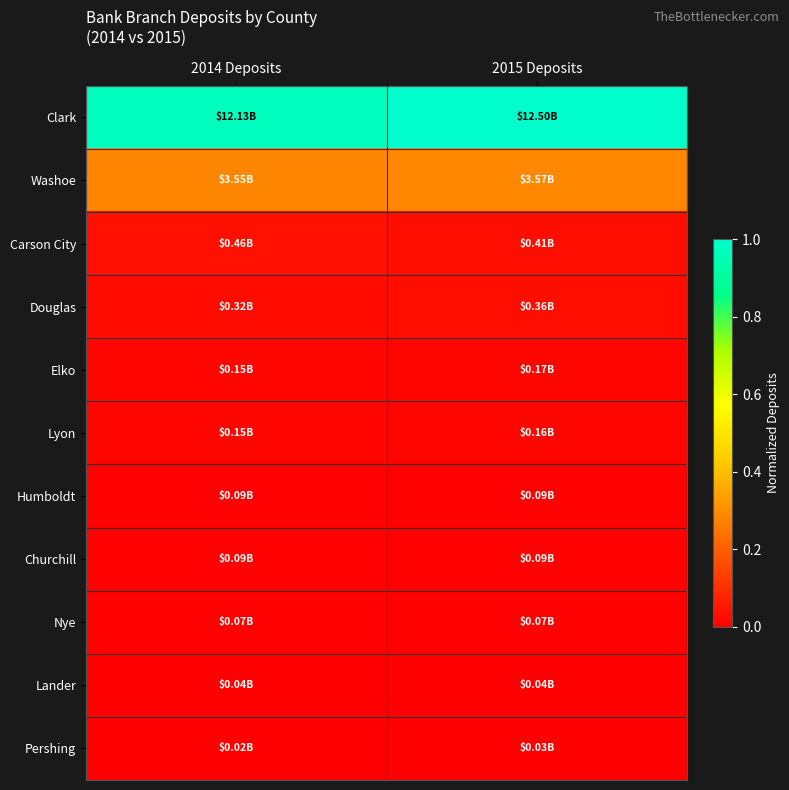

Between 2015 Deposits and 2014 Deposits, which is larger?

2015 Deposits